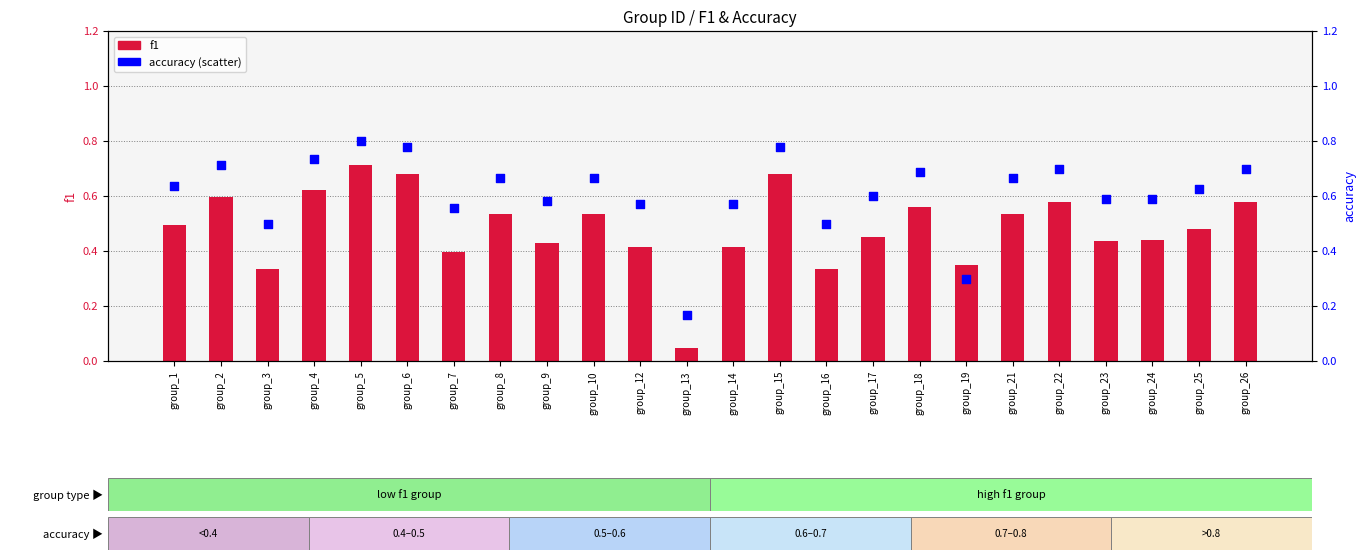

At which category is the sum across all series the highest?

group_5